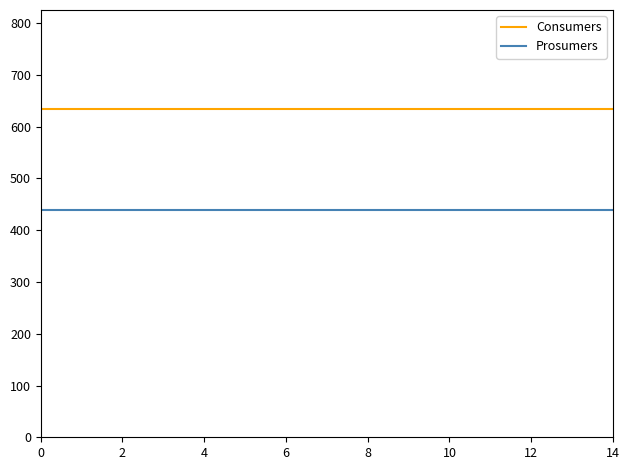

Rank the series by their average value, from lowest to highest.

Prosumers, Consumers